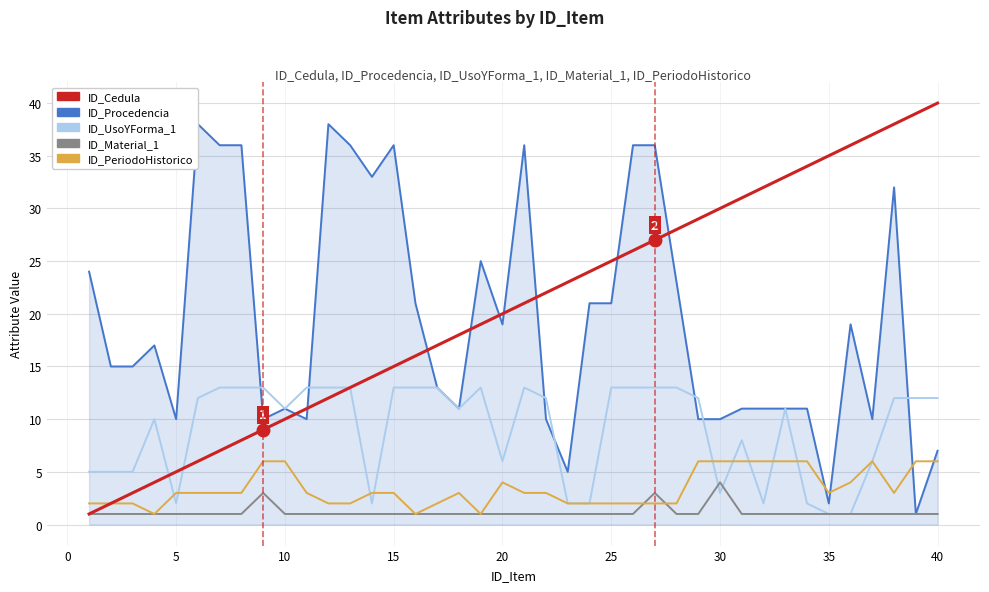

How many intersections are there between ID_Procedencia and ID_Cedula?

9